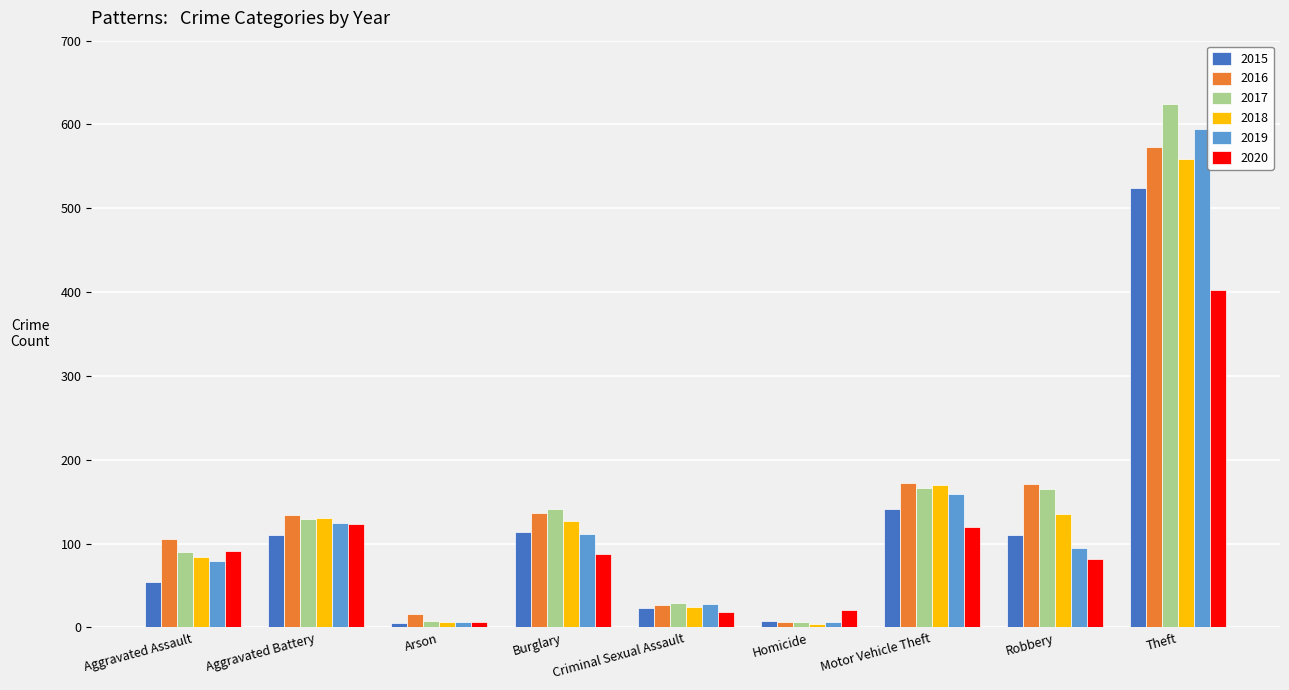

Is it true that 2020 equals 42 at Robbery?

False